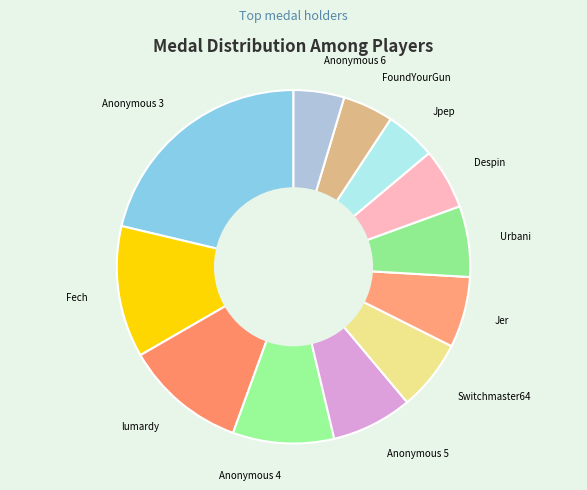

What is the largest slice in the pie chart?

Anonymous 3